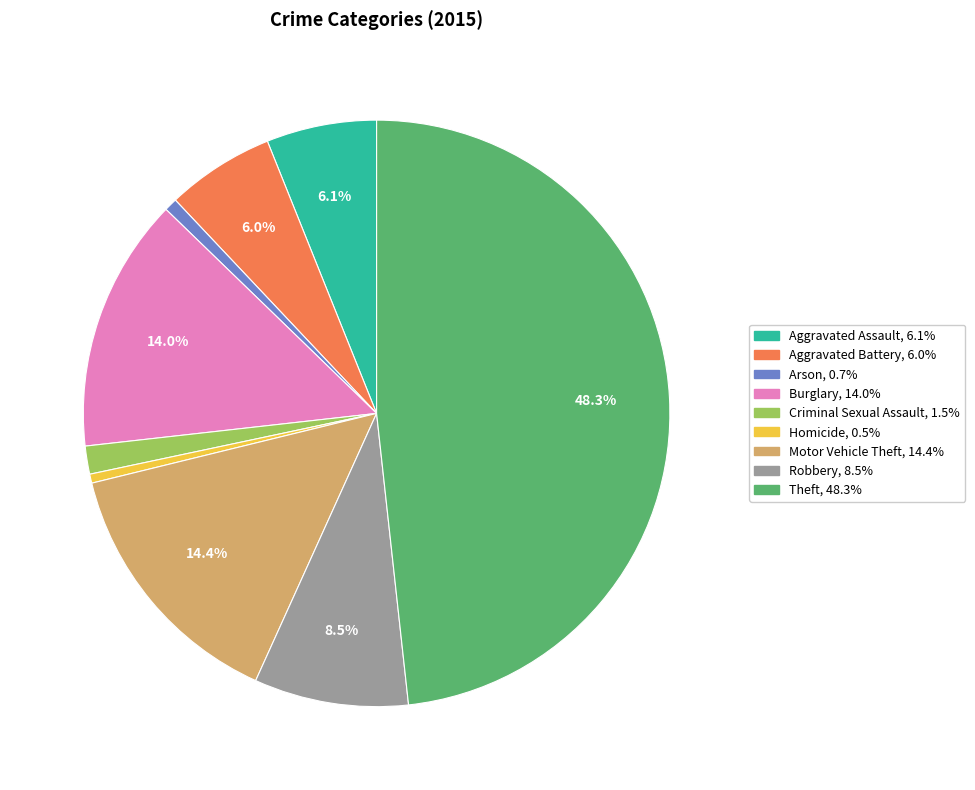

What is the largest slice in the pie chart?

Theft